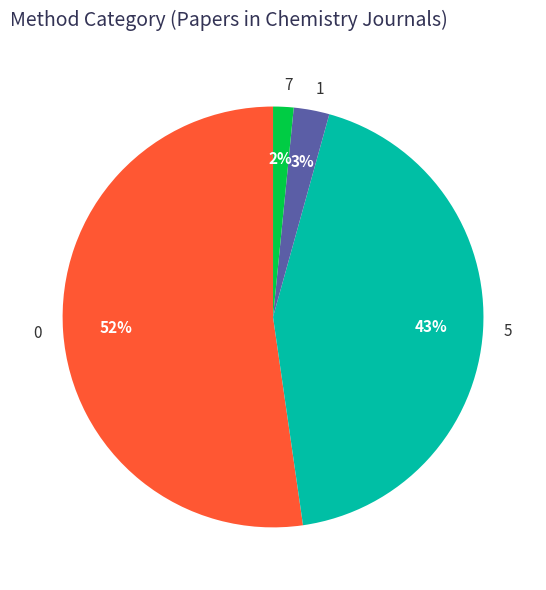

What percentage is the 5 slice, to the nearest percent?

43%